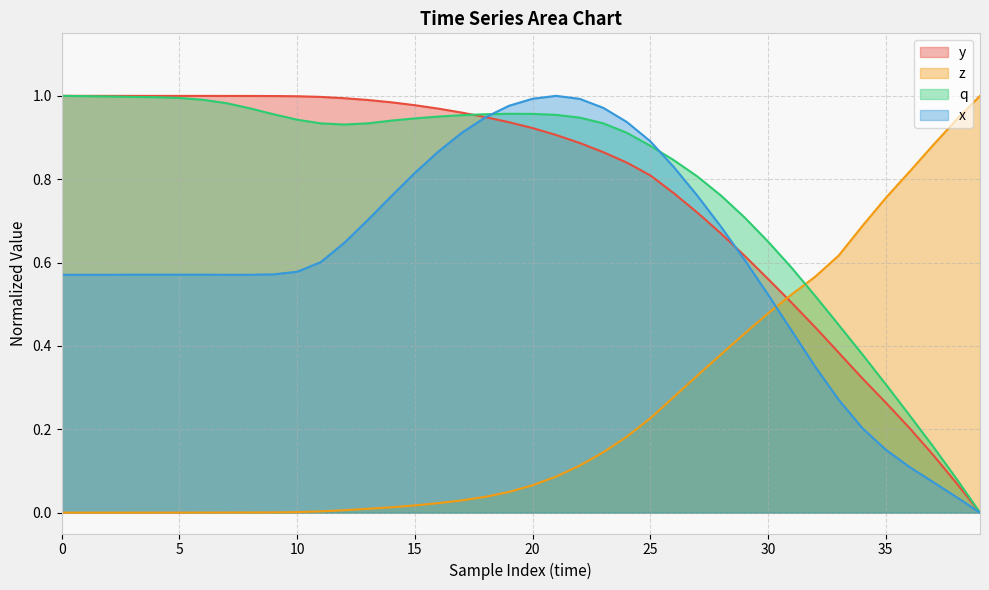

Is it true that z equals 0.1 at 20?

True